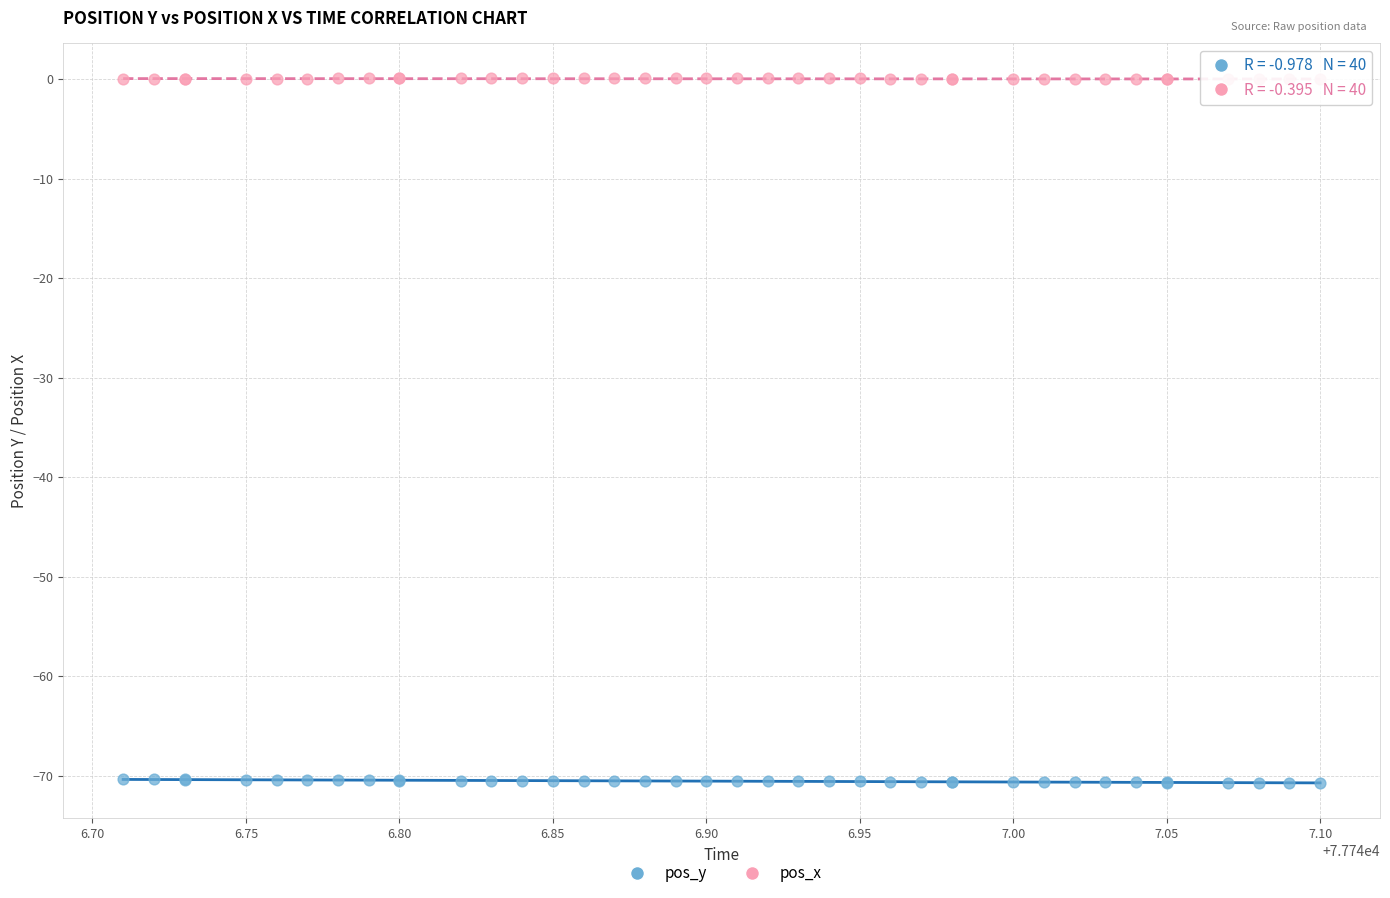

Which series contains the lowest Y value?

pos_y